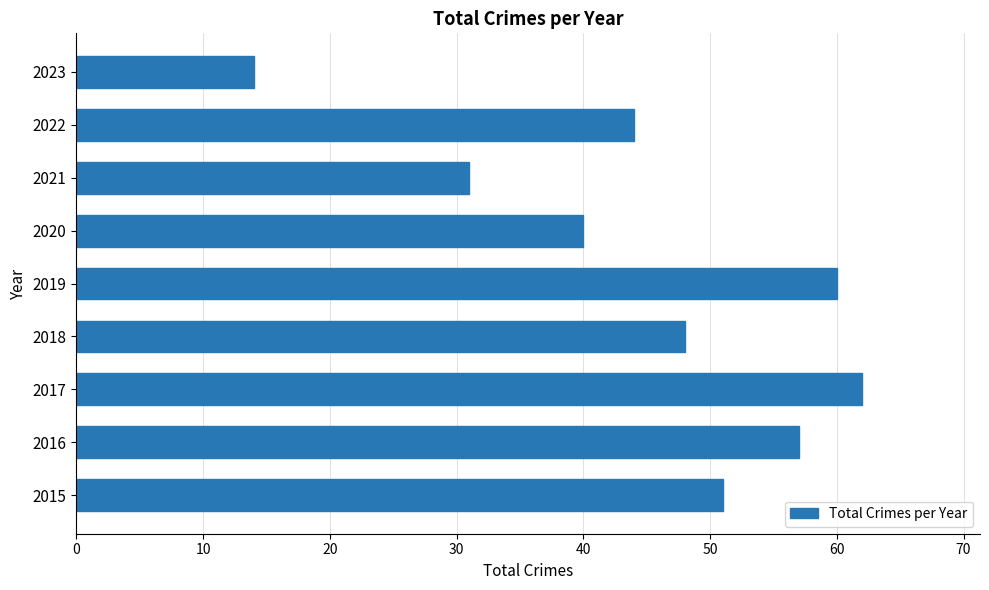

What is the minimum value shown in the chart?

14